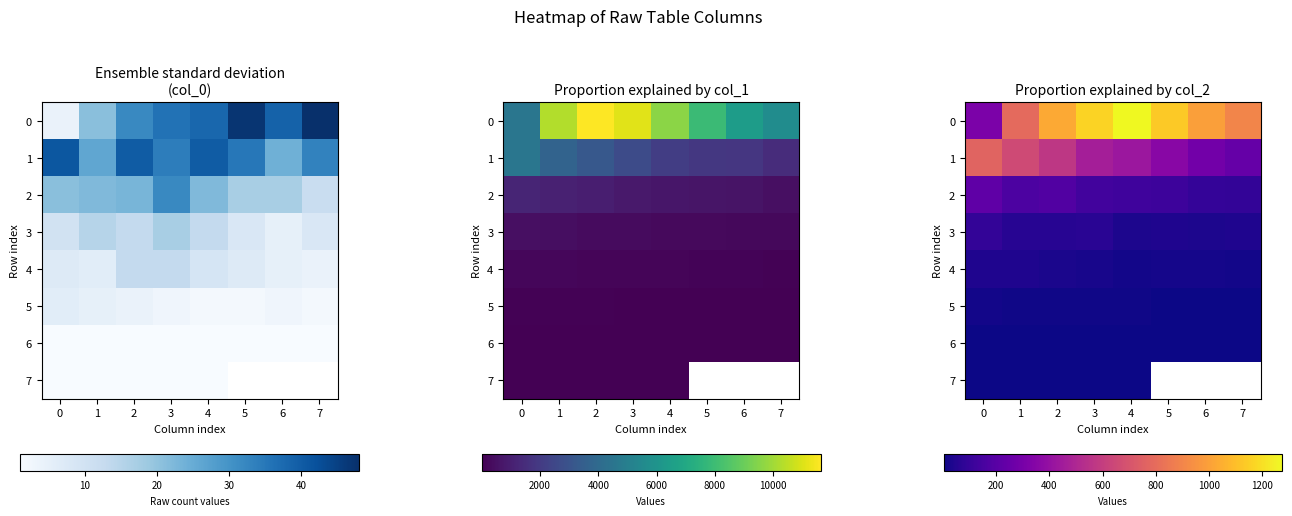

How many 1 values are between 357 and 656?

5